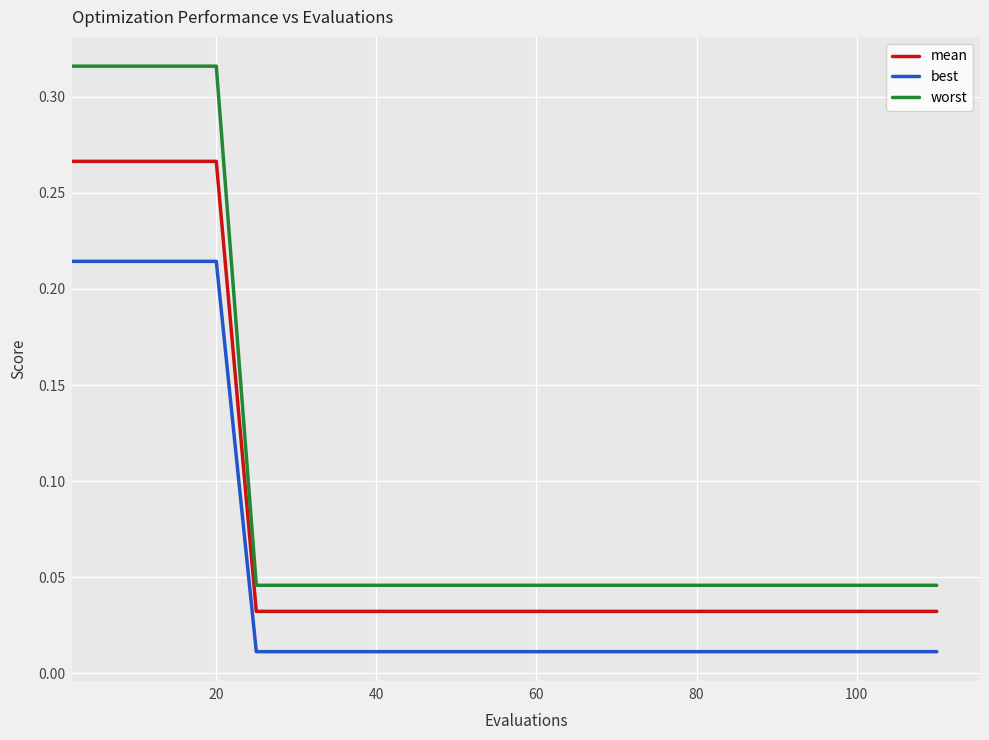

Rank the series by their maximum value, from highest to lowest.

worst, mean, best